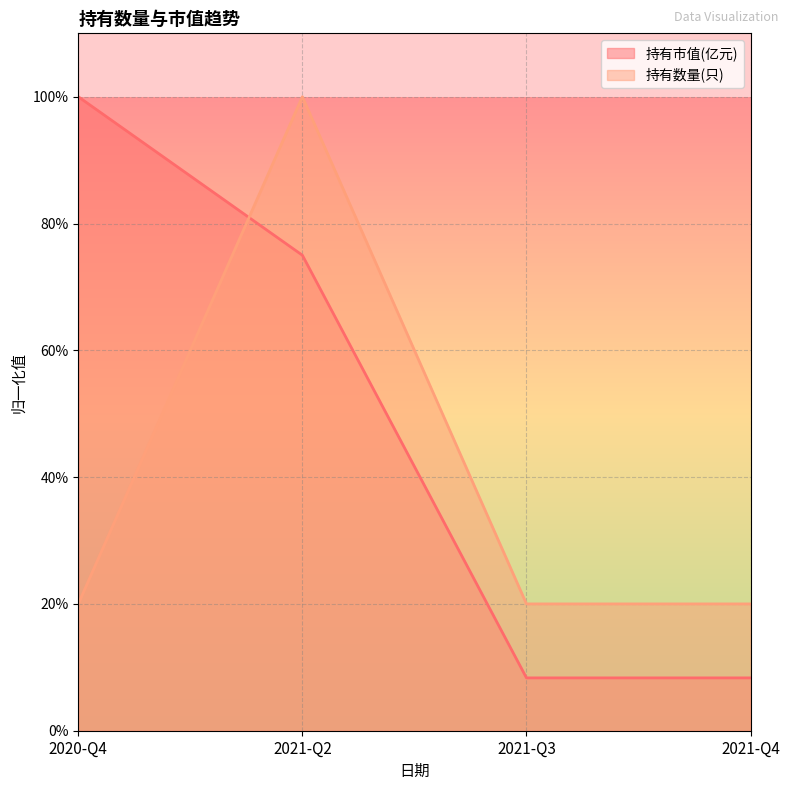

At how many categories does at least one series exceed 0?

4